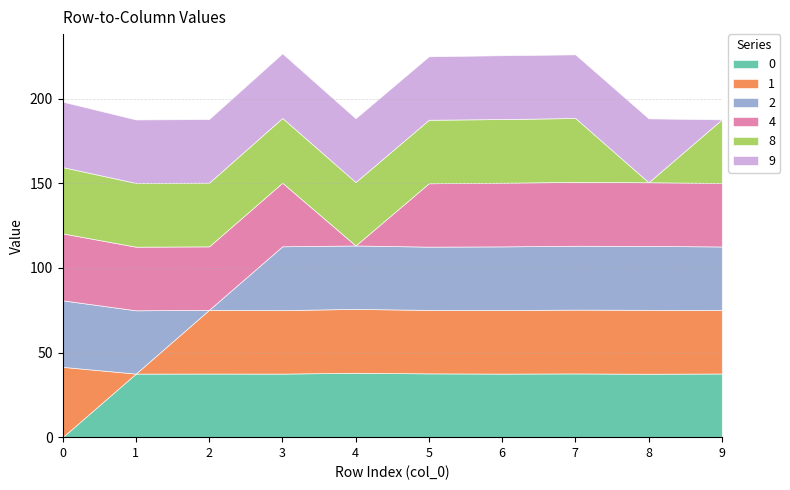

Reading left to right, list all the values displayed in this chart.

0: 0=0.0	1=37.6	2=37.6	3=37.6	4=38.0	5=37.7	6=37.6	7=37.7	8=37.5	9=37.6
1: 0=41.5	1=0.0	2=37.7	3=37.5	4=37.7	5=37.5	6=37.5	7=37.7	8=37.8	9=37.5
2: 0=39.3	1=37.4	2=0.0	3=37.7	4=37.5	5=37.4	6=37.6	7=37.7	8=37.8	9=37.5
4: 0=39.6	1=37.6	2=37.5	3=37.6	4=0.0	5=37.5	6=37.6	7=37.7	8=37.6	9=37.5
8: 0=39.2	1=37.7	2=37.6	3=38.3	4=37.5	5=37.5	6=37.6	7=37.8	8=0.0	9=37.6
9: 0=38.7	1=37.5	2=37.6	3=38.2	4=37.7	5=37.5	6=37.7	7=37.6	8=37.8	9=0.0